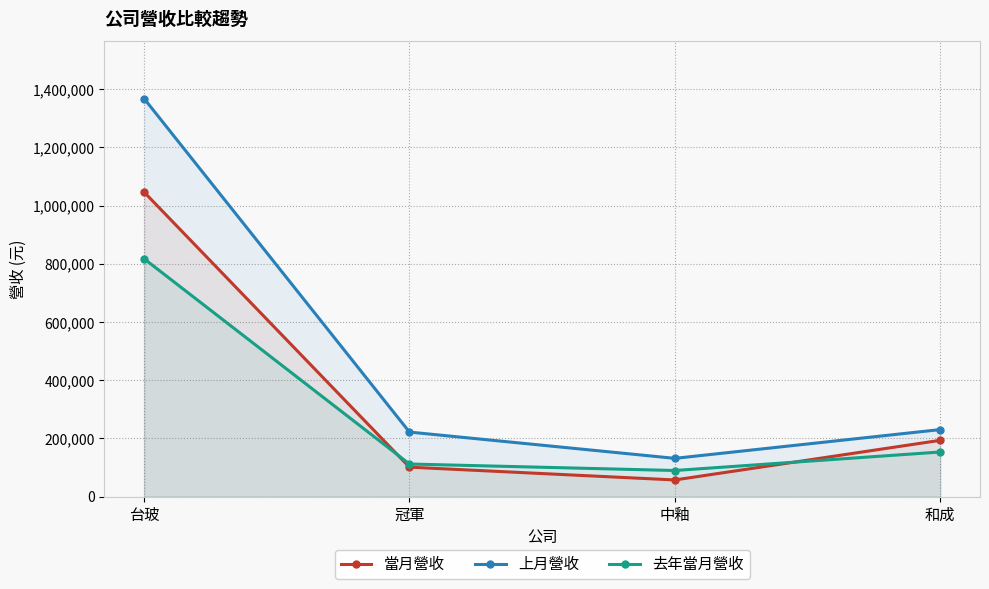

Which has a higher value, 中釉 or 和成?

和成